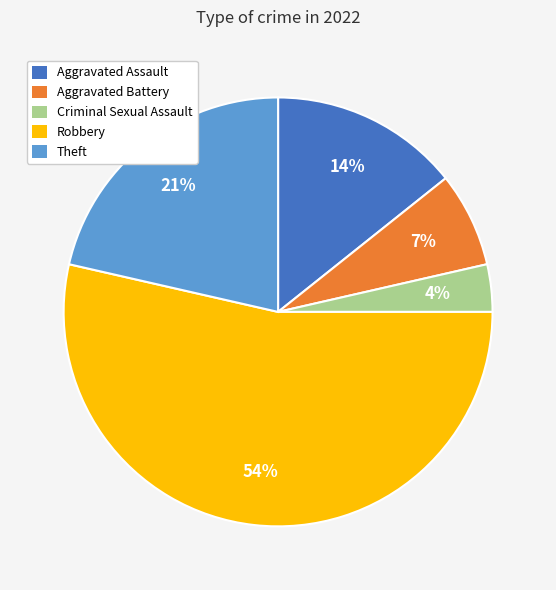

Which category has the biggest portion of the pie?

Robbery